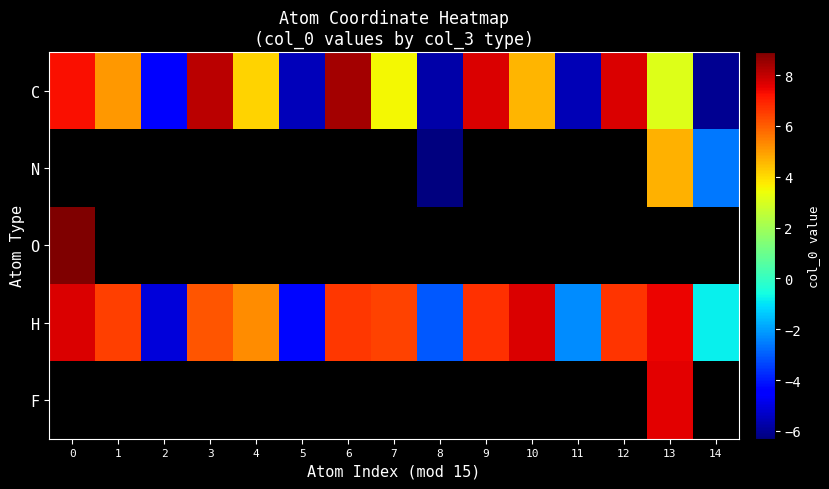

Rank the series at 13 from lowest to highest value.

C, N, O, H, F